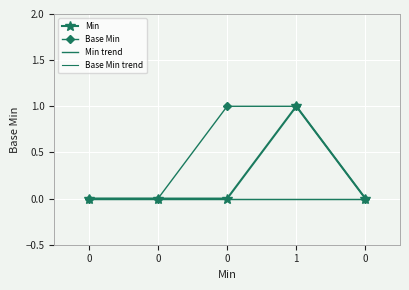

Rank the categories by value from lowest to highest.

0, 0, 0, 0, 1